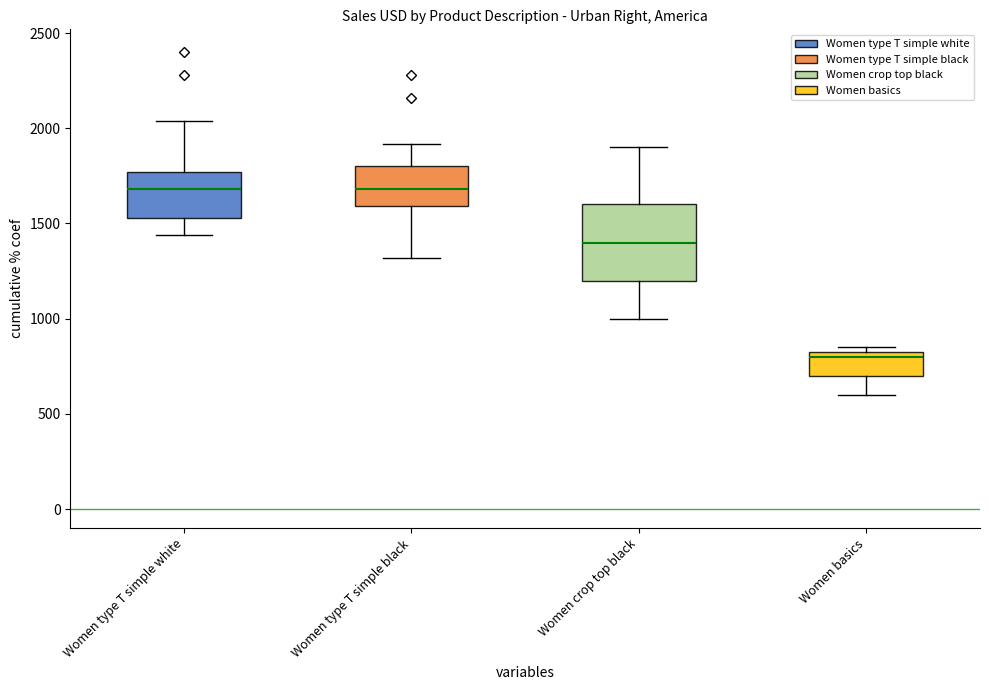

At which label is Sales USD closest to 1500?

Women type T simple white